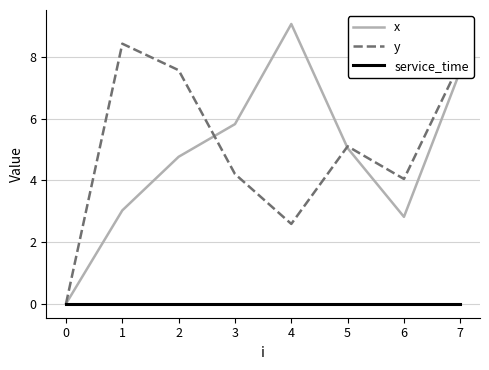

What is the difference between the x values at 6 and 4?

6.3